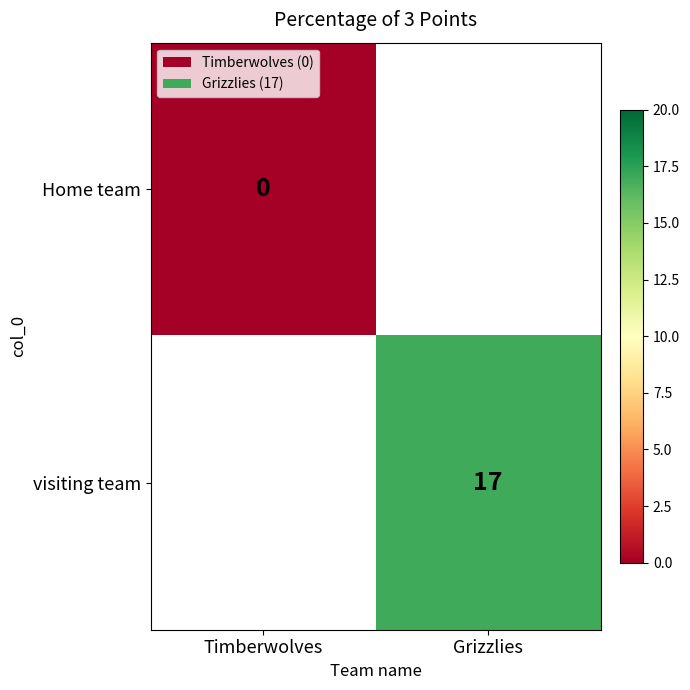

Is the value of Home team at Timberwolves greater than the value of visiting team at Grizzlies?

No